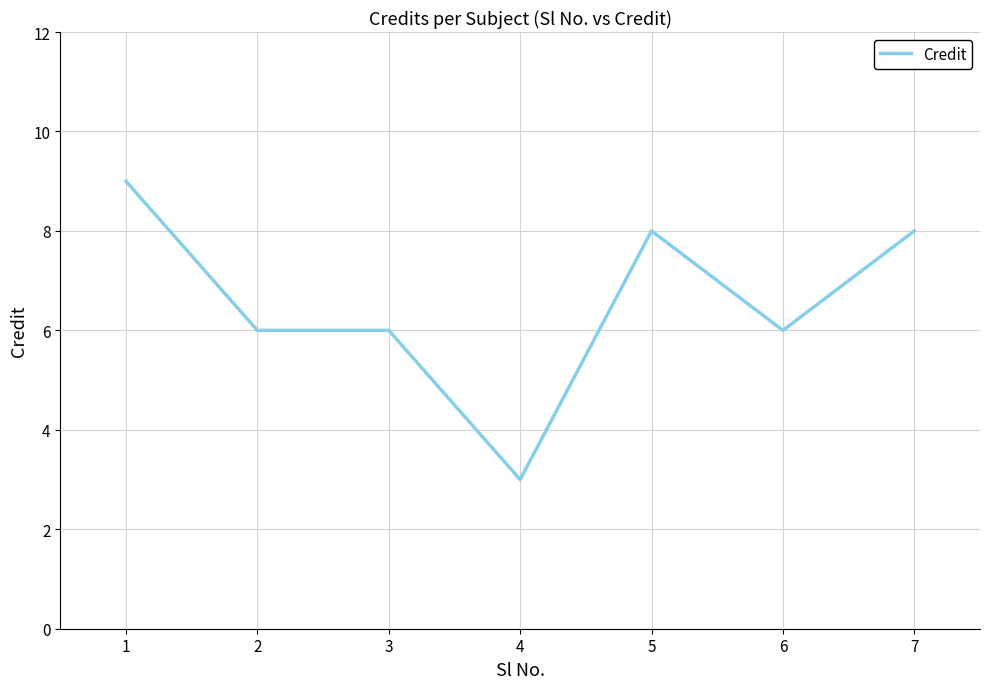

Count the values in the range 6 to 8.

5